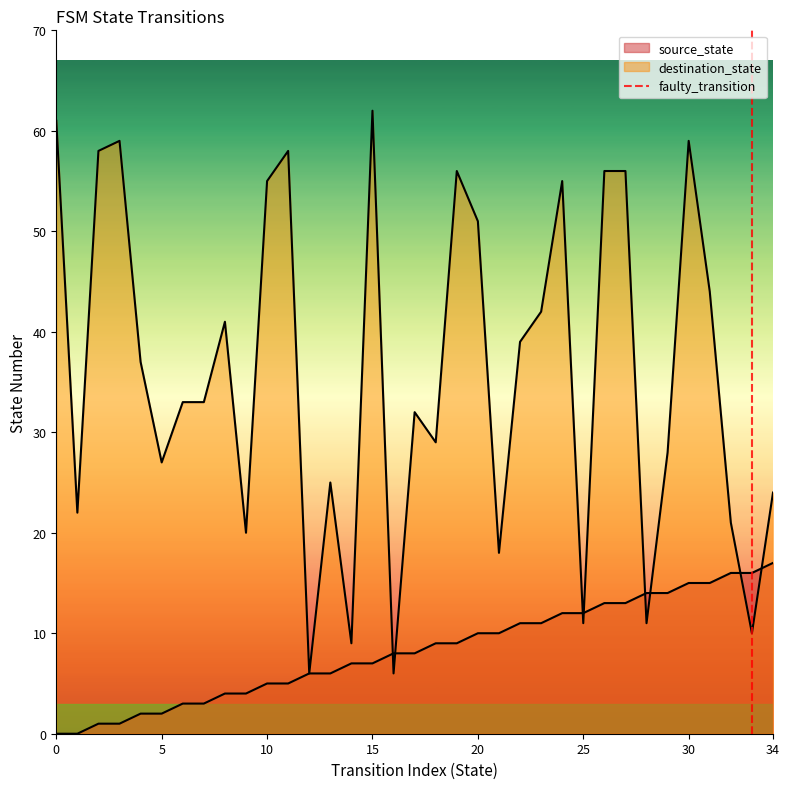

Does the chart display data point markers on the line(s)?

No